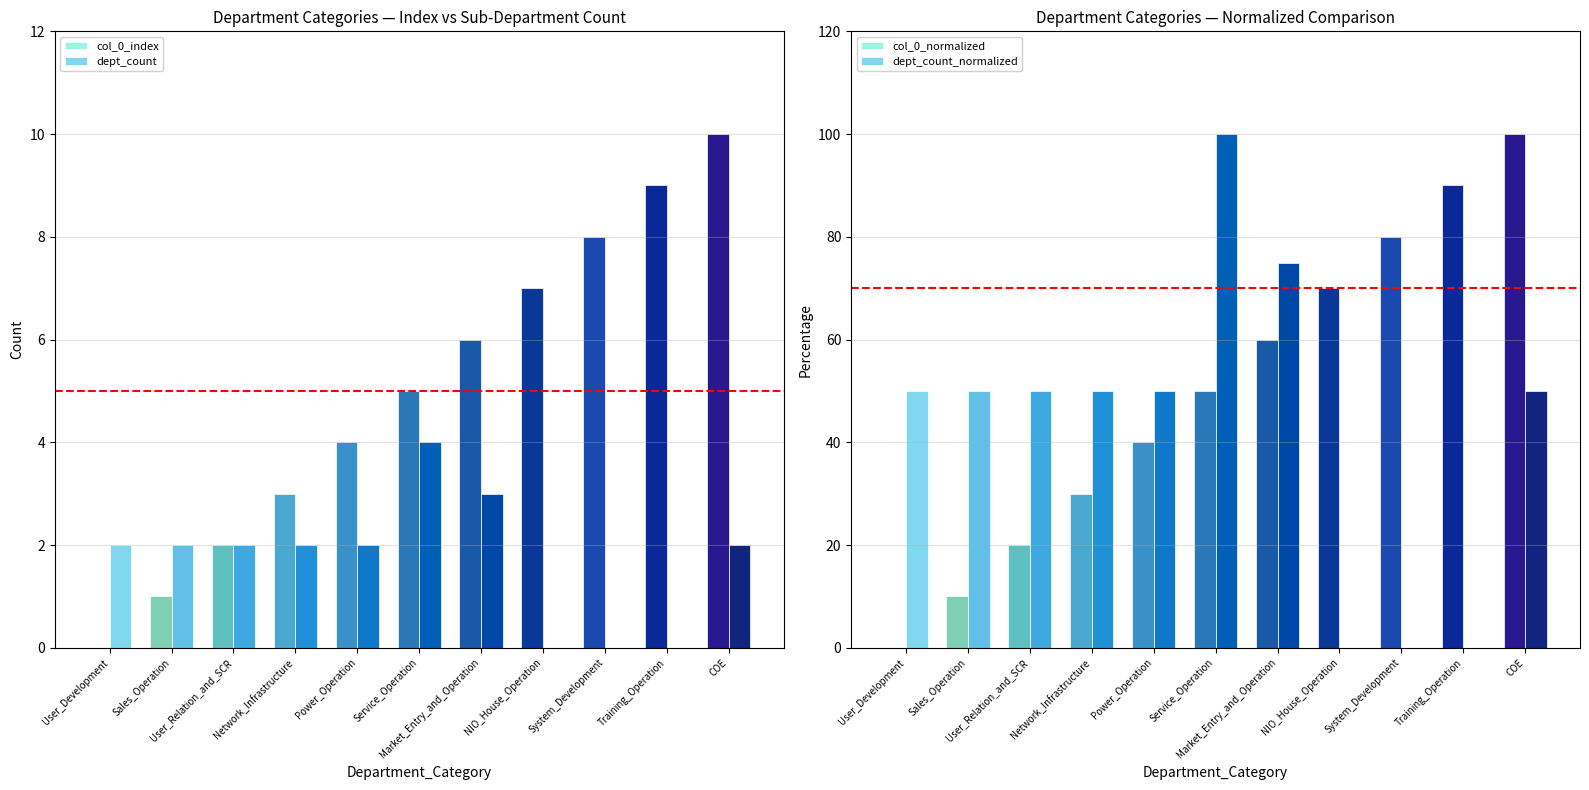

How many bars are there in total?

44